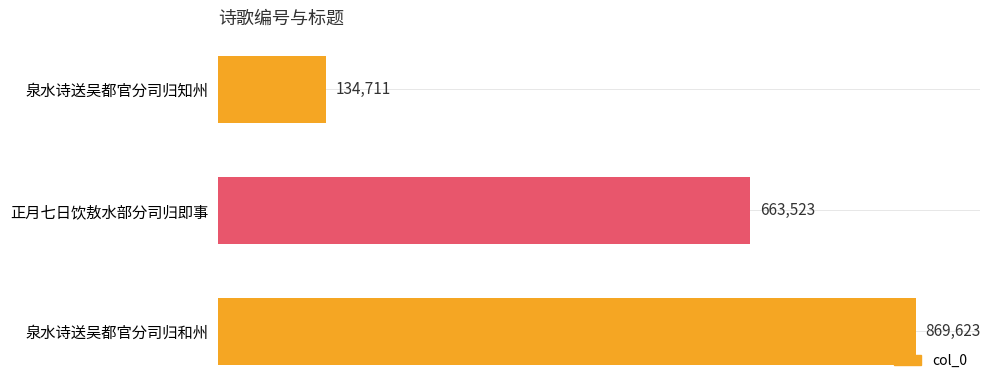

Read the value at 正月七日饮敖水部分司归即事, to the nearest 100.

663500